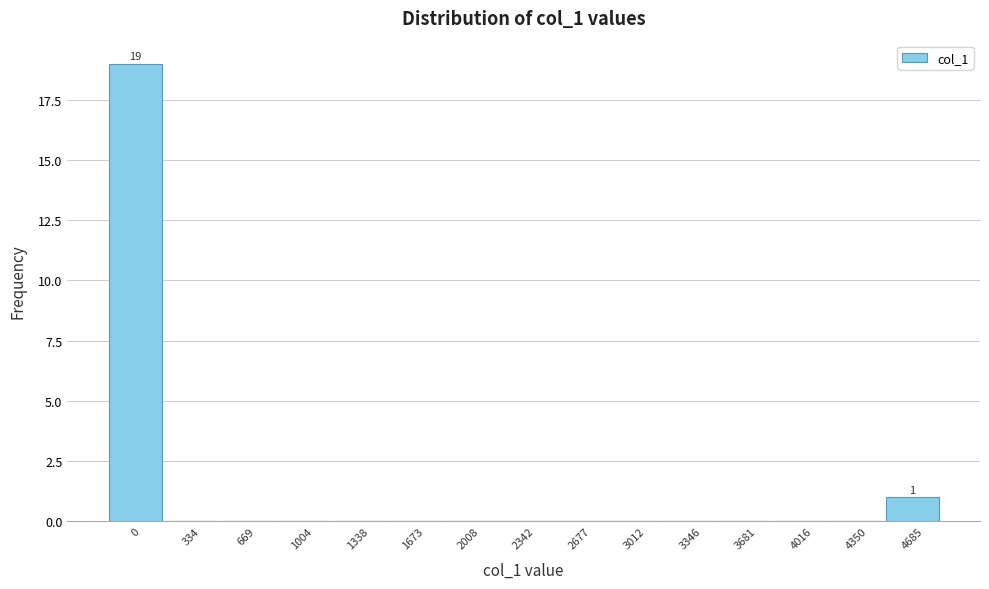

Reading left to right, list all the values displayed in this chart.

0=19	334=0	669=0	1004=0	1338=0	1673=0	2008=0	2342=0	2677=0	3012=0	3346=0	3681=0	4016=0	4350=0	4685=1